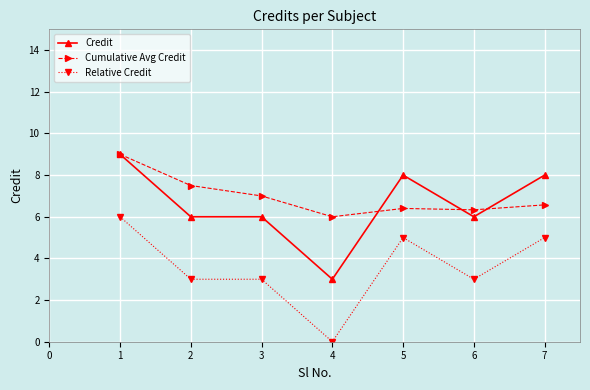

Is the value of Cumulative Avg Credit at 7 greater than the value of Relative Credit at 2?

Yes